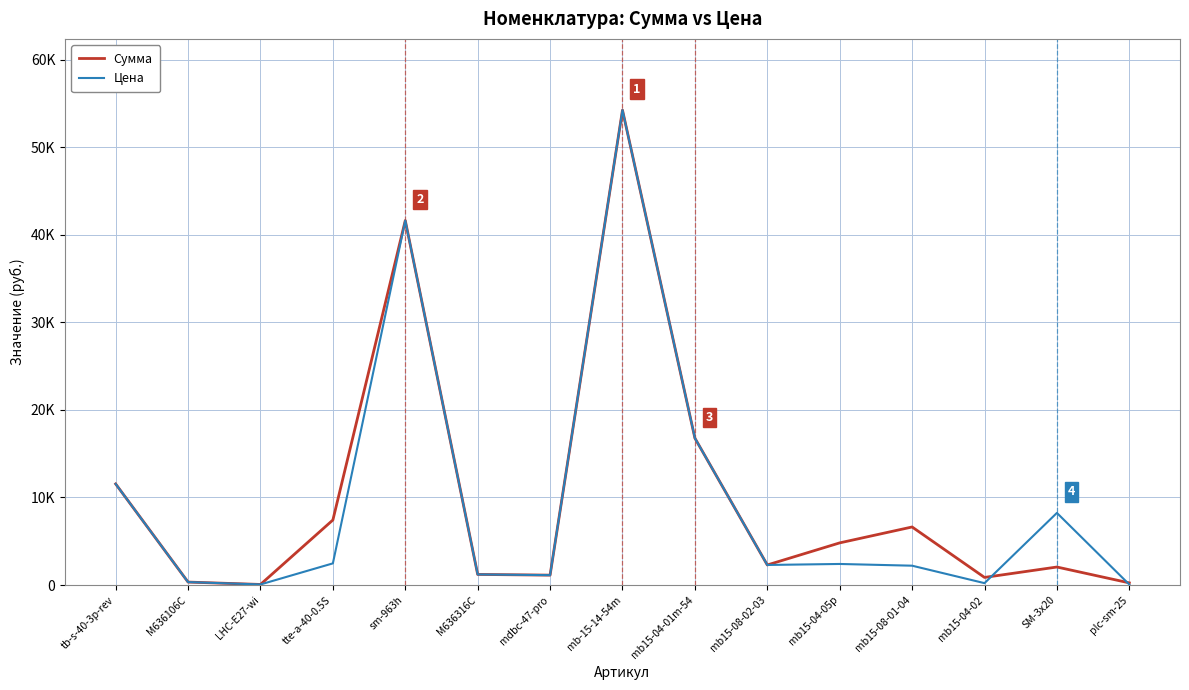

What is the difference between the maximum and minimum values in the Цена series?

54164.0